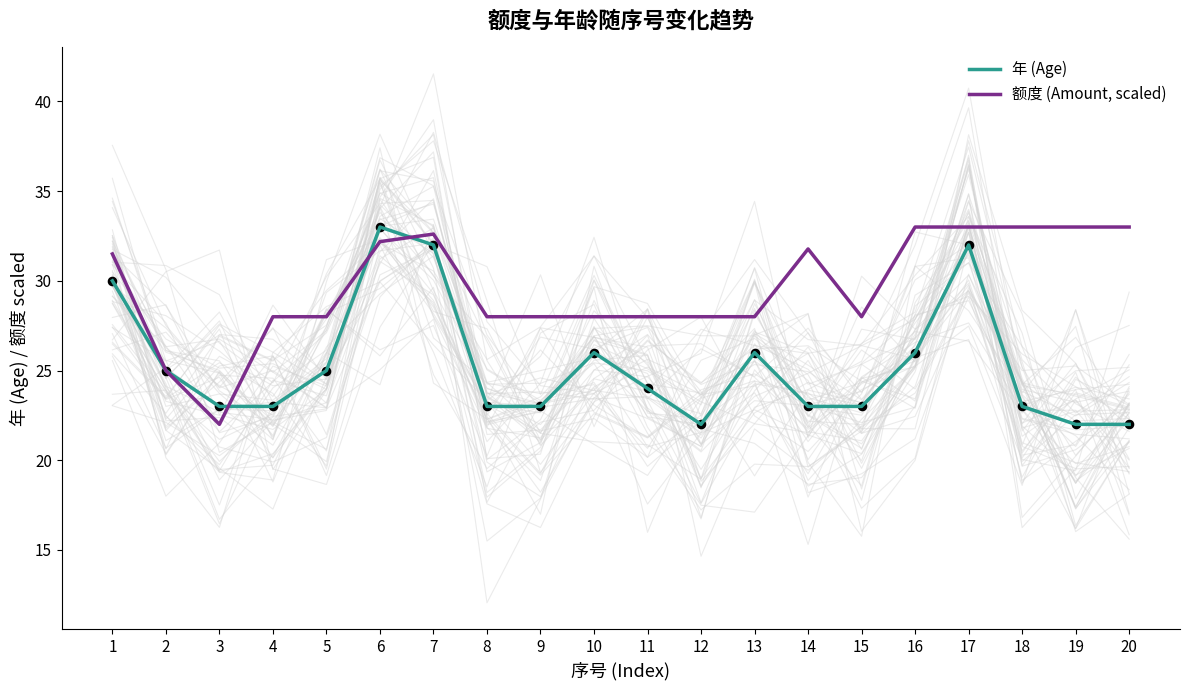

Which series has the largest total across all categories?

额度 (Amount, scaled)